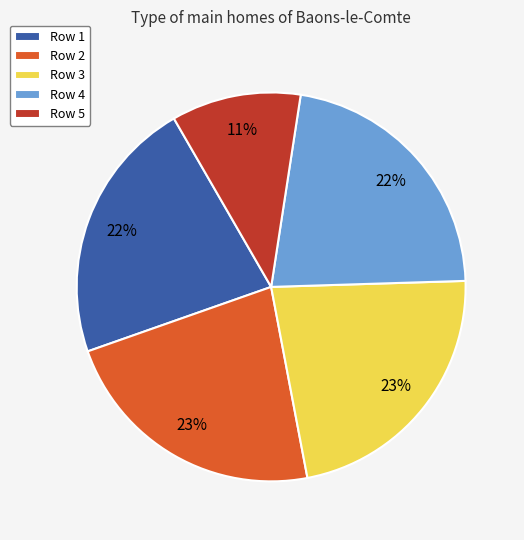

To the nearest percent, what is the difference between the largest and smallest slice percentages?

12%